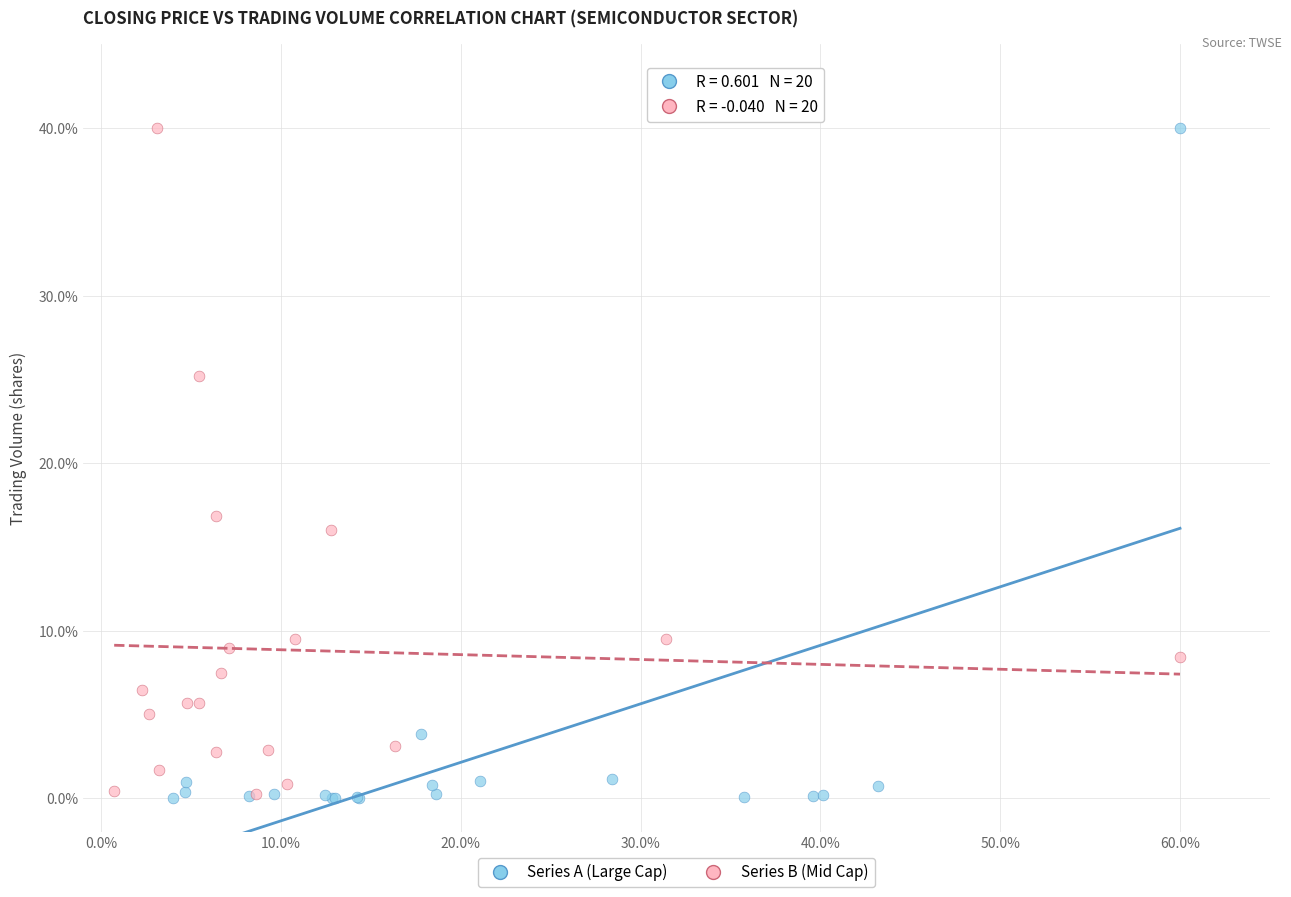

What are all the series names shown in the legend?

Series A (Large Cap), Series B (Mid Cap)